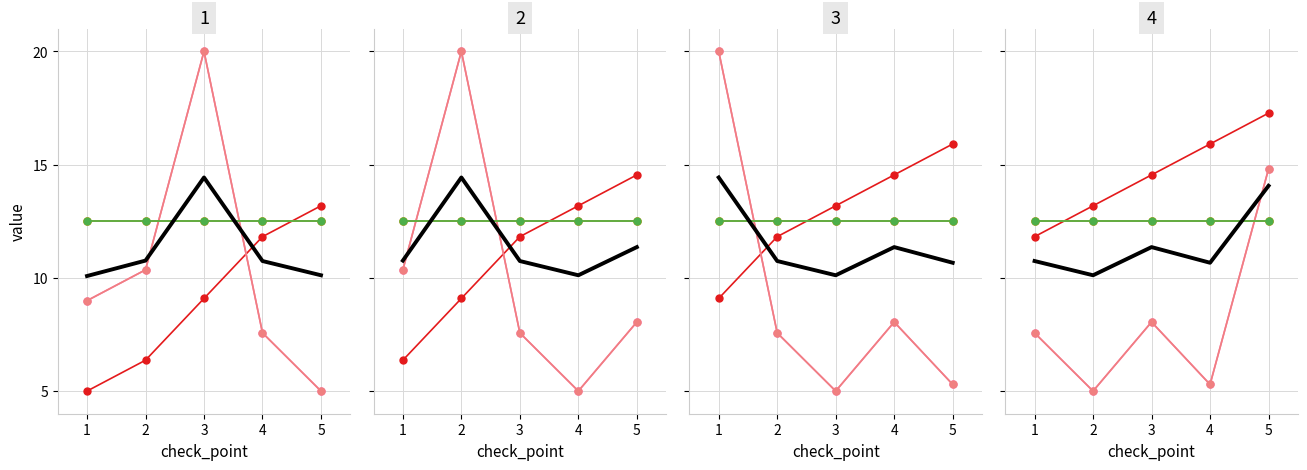

What is the average value of the bus series?

14.5